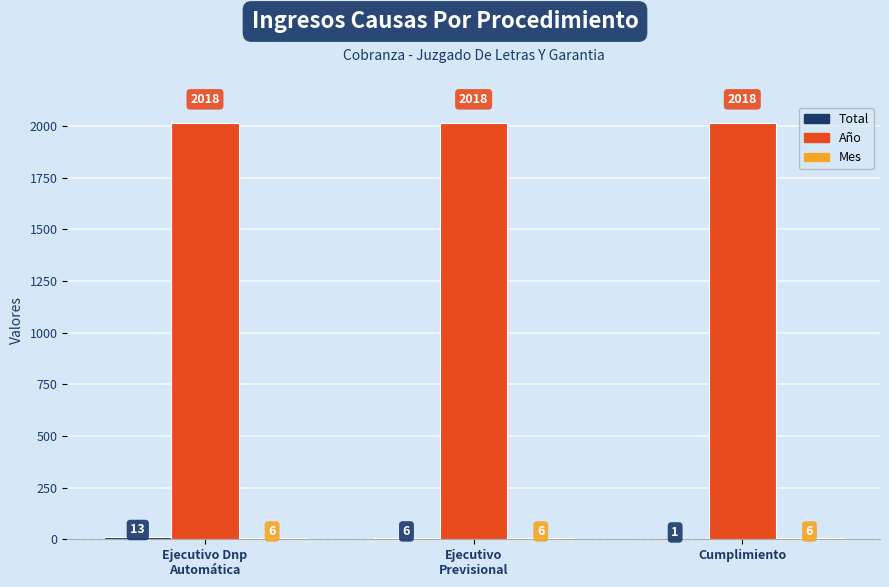

What is the greatest value displayed?

2018